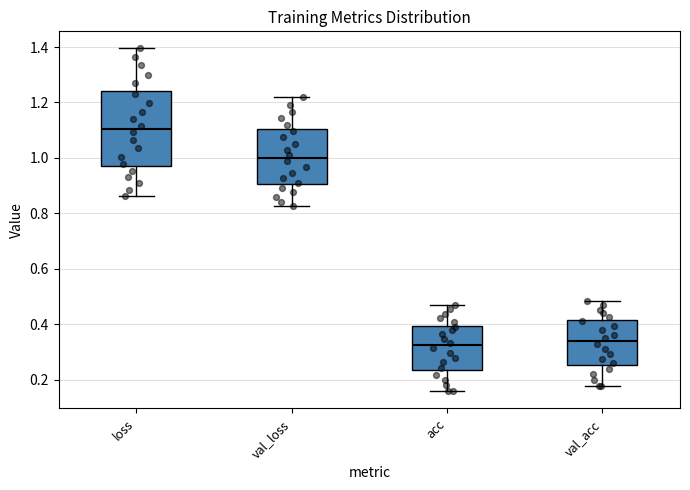

Which box is the tallest, from its lower edge to its upper edge?

loss